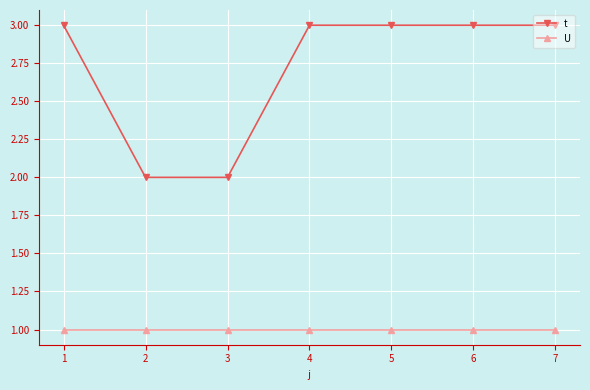

The value of U at 6 is 1. True or false?

True